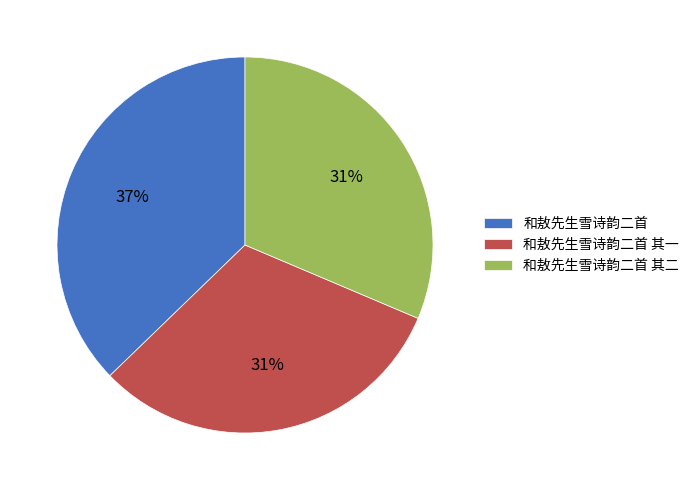

Do 和敖先生雪诗韵二首 其二 and 和敖先生雪诗韵二首 其一 together represent more than half of the pie?

Yes